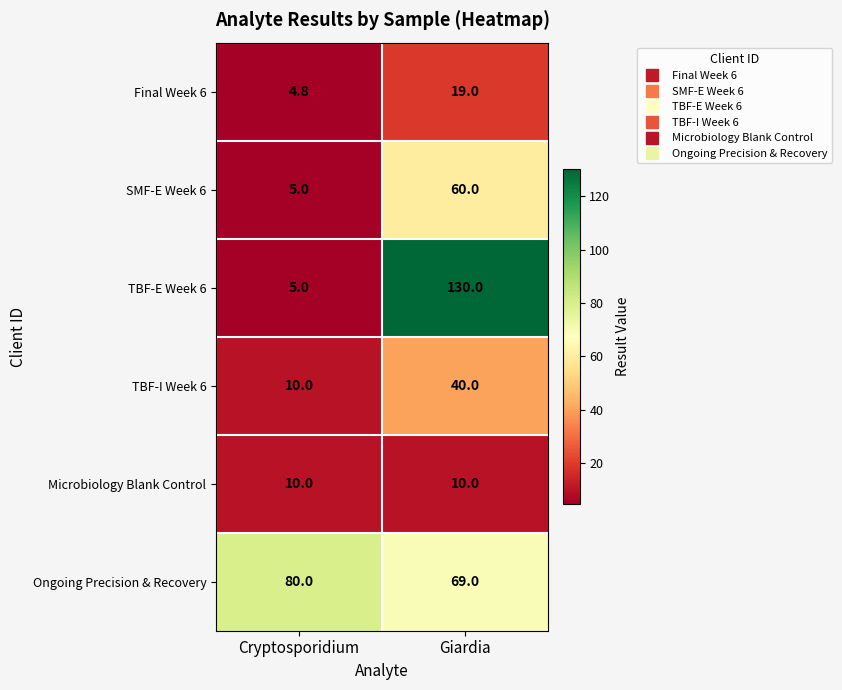

Reading left to right, extract all data points from this chart.

Final Week 6: 4.8	19.0
SMF-E Week 6: 5.0	60.0
TBF-E Week 6: 5.0	130.0
TBF-I Week 6: 10.0	40.0
Microbiology Blank Control: 10.0	10.0
Ongoing Precision & Recovery: 80.0	69.0